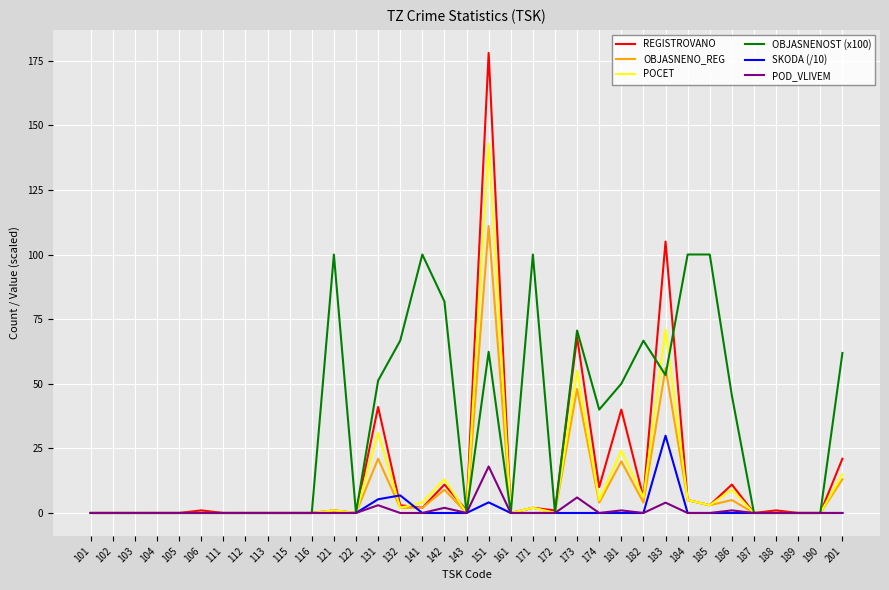

Rank the series by their maximum value, from lowest to highest.

POD_VLIVEM, SKODA (/10), OBJASNENOST (x100), OBJASNENO_REG, POCET, REGISTROVANO